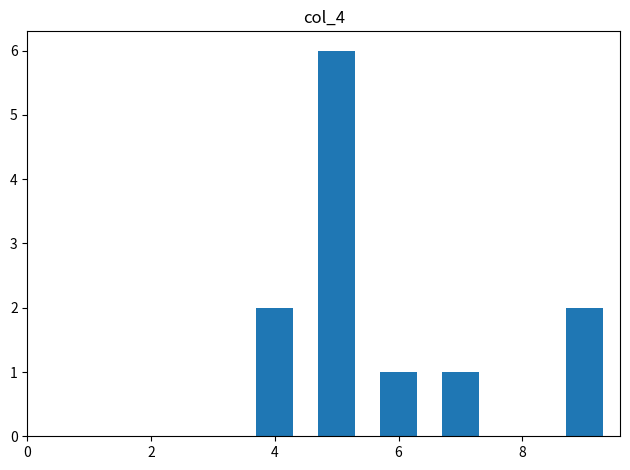

How many bars are there in total?

5